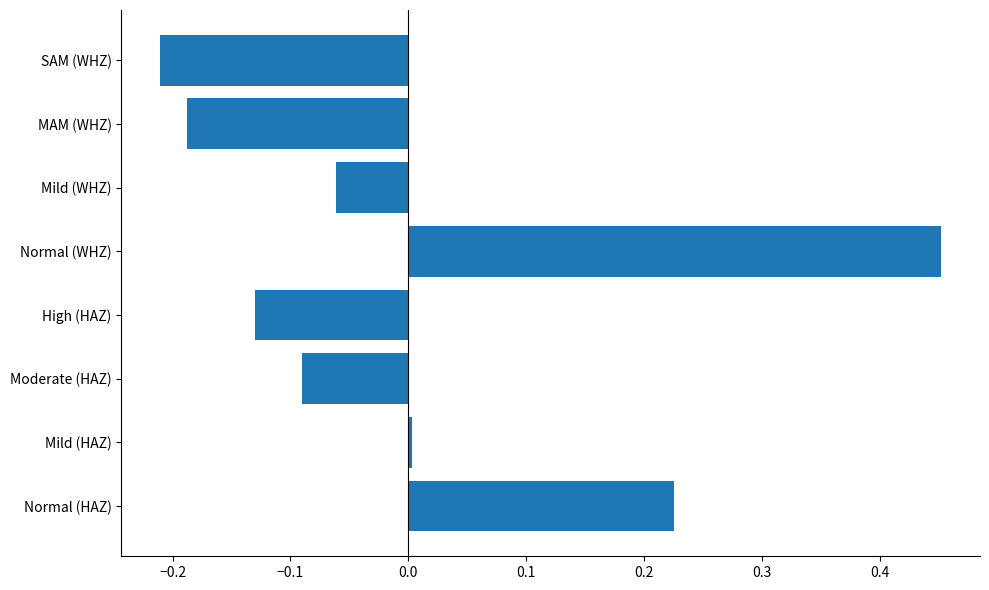

List the labels in order of value, largest first.

Normal (WHZ), Normal (HAZ), Mild (HAZ), Mild (WHZ), Moderate (HAZ), High (HAZ), MAM (WHZ), SAM (WHZ)